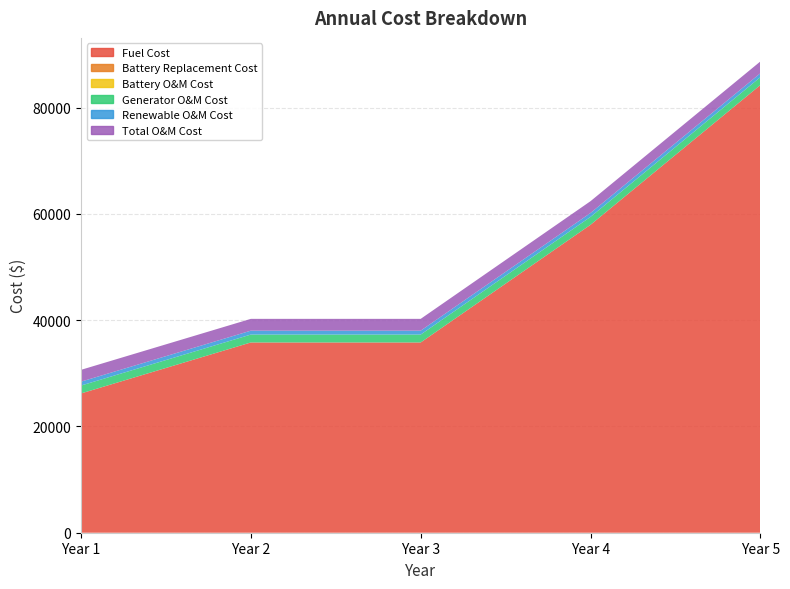

Reading left to right, list all the values displayed in this chart.

Fuel Cost: 26204.6	35797.4	35797.7	57940.3	84226.7
Battery Replacement Cost: 0.4	0.5	0.5	0.5	0.6
Battery O&M Cost: 0.1	0.1	0.1	0.1	0.1
Generator O&M Cost: 1485.6	1485.6	1485.6	1485.6	1485.6
Renewable O&M Cost: 735.0	735.0	735.0	735.0	735.0
Total O&M Cost: 2220.7	2220.7	2220.7	2220.7	2220.7